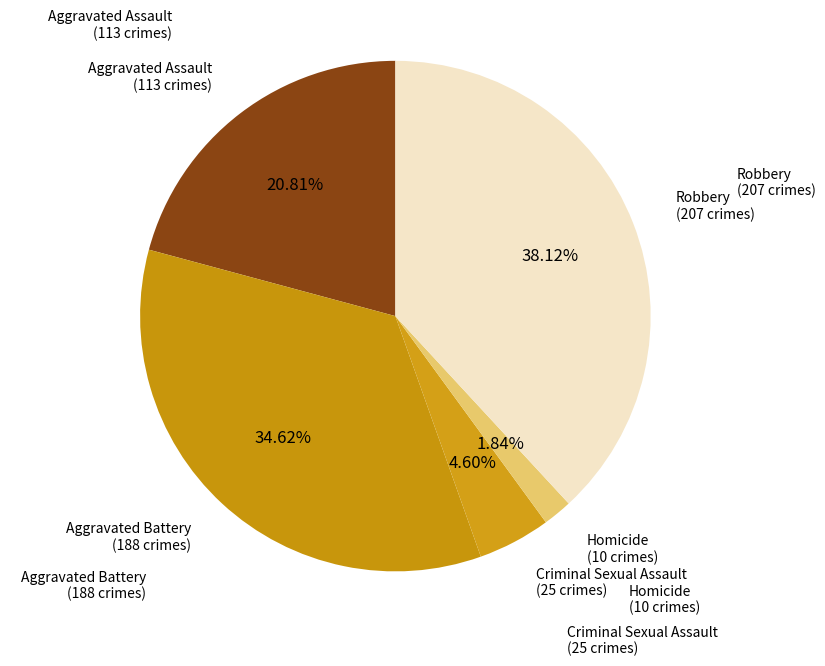

Count the number of slices in the pie.

5